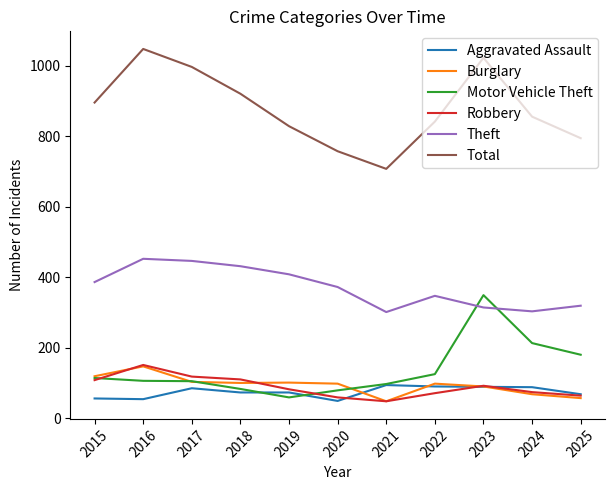

Which series has the largest total across all categories?

Total